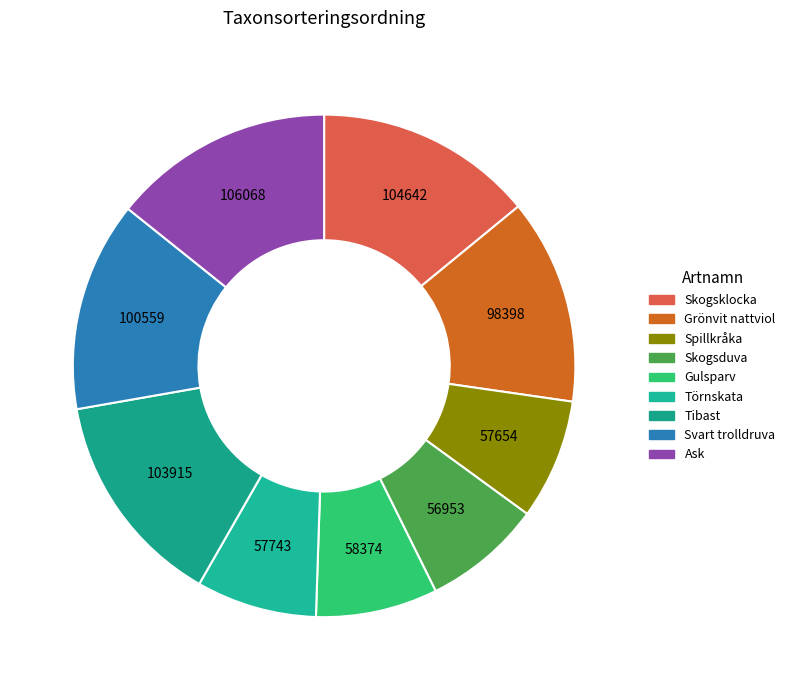

How many slices are in this pie chart?

9